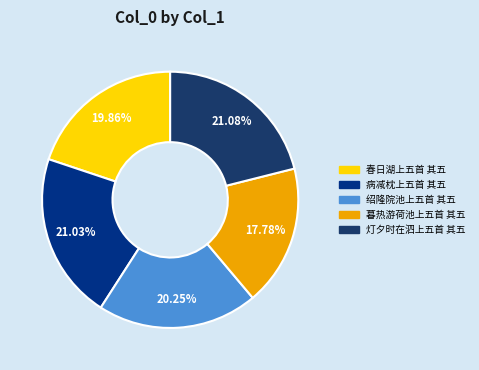

To the nearest percent, what is the difference between the largest and smallest slice percentages?

3%